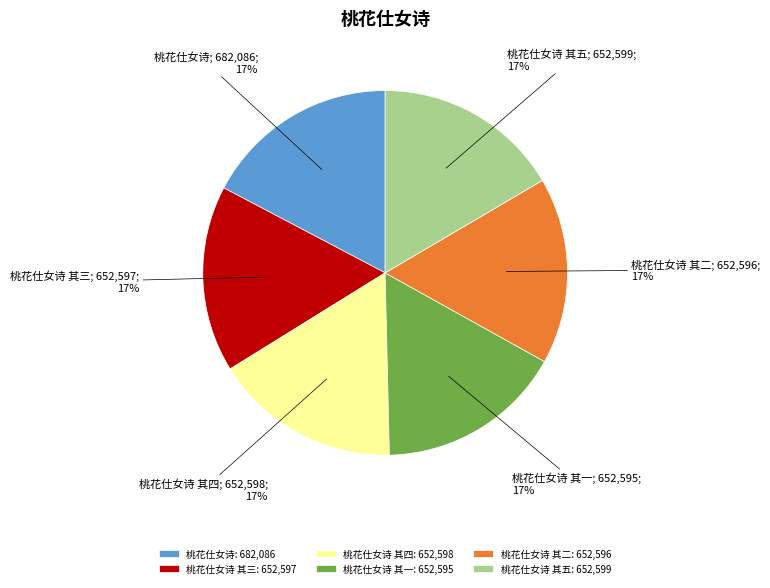

Is it true that 桃花仕女诗 其三: 652,597 is 4% of the pie?

False